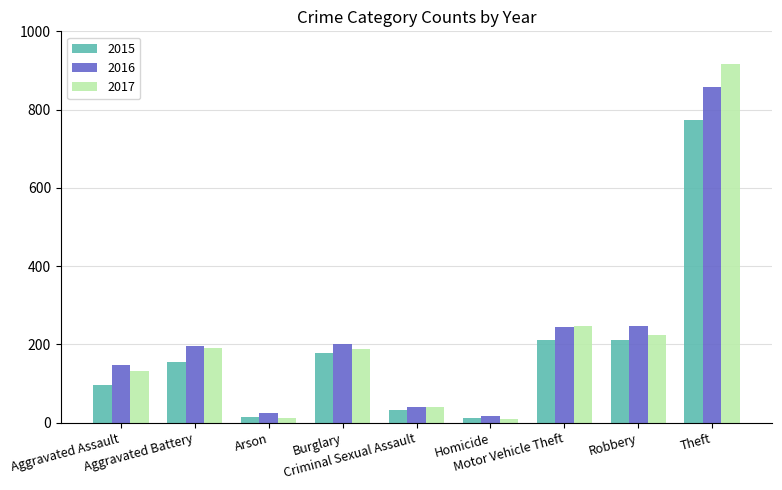

At Robbery, list the series in order from largest to smallest.

2016, 2017, 2015